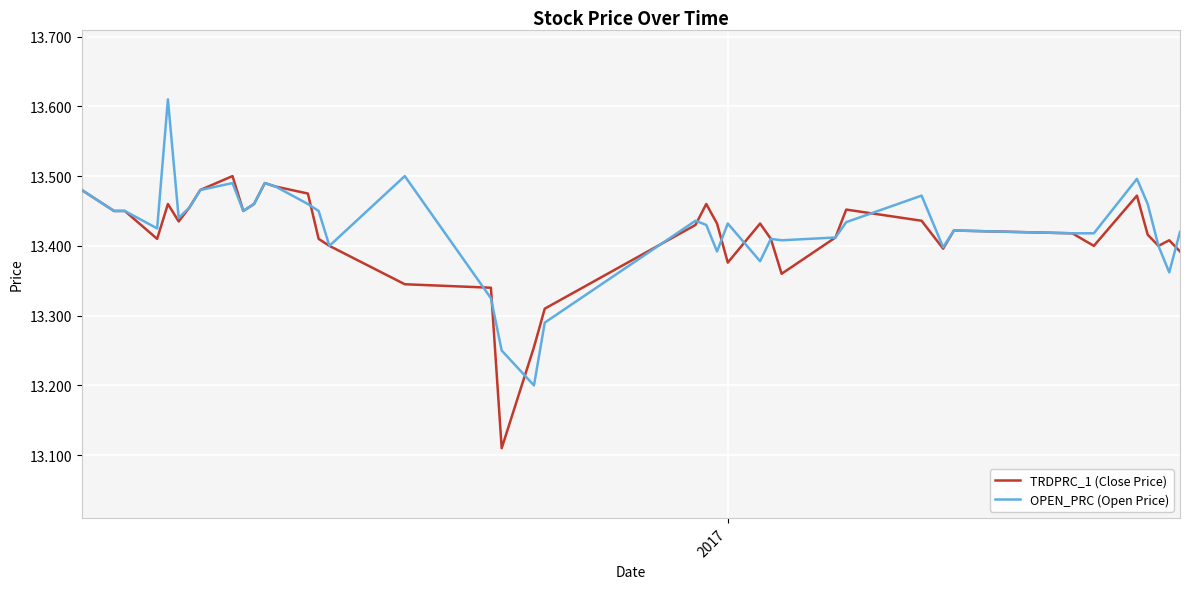

List the series in order of their peak value, lowest first.

TRDPRC_1 (Close Price), OPEN_PRC (Open Price)